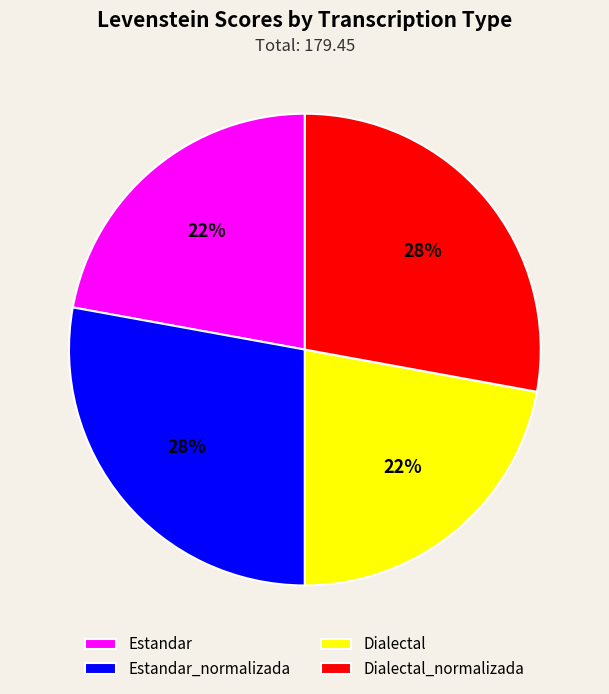

Combined, do Estandar and Dialectal account for over 50%?

No